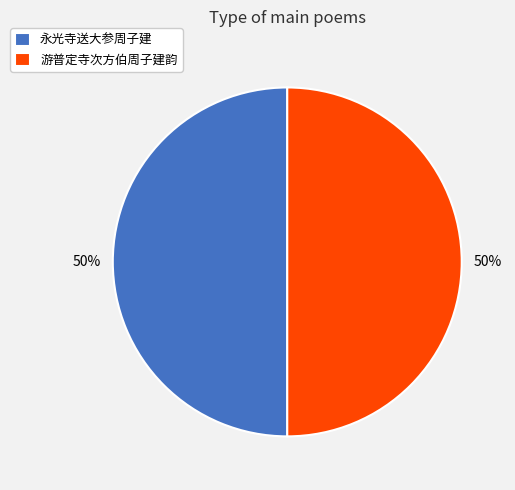

Approximately how many times larger is the value at 游普定寺次方伯周子建韵 compared to 永光寺送大参周子建?

1.0